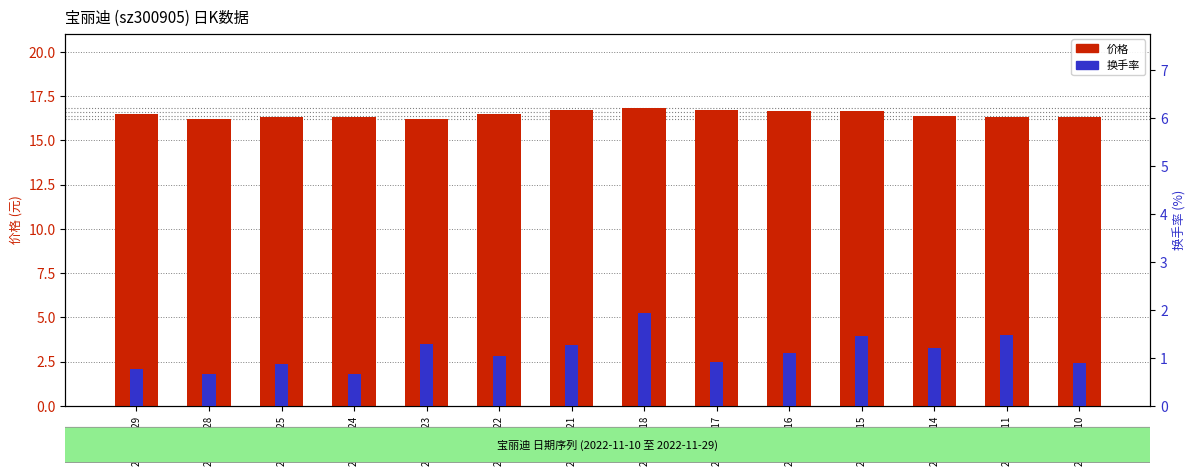

At 2022-11-25, list the series in order from smallest to largest.

换手率, 价格